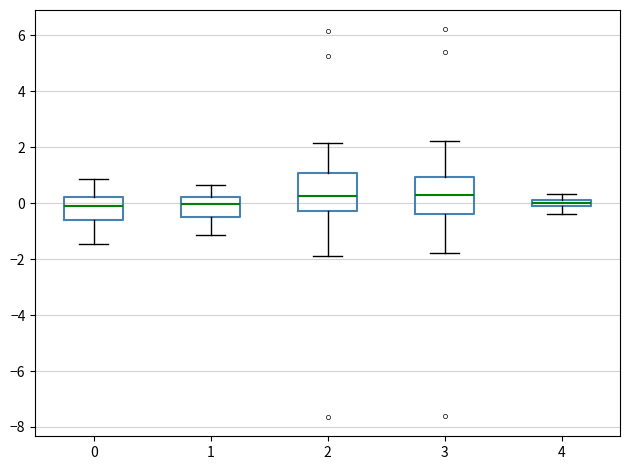

Where does the upper whisker of the box at x = 4 end on the y-axis? The values are not printed on the chart, so give them approximately, as read against the axis.

0.4